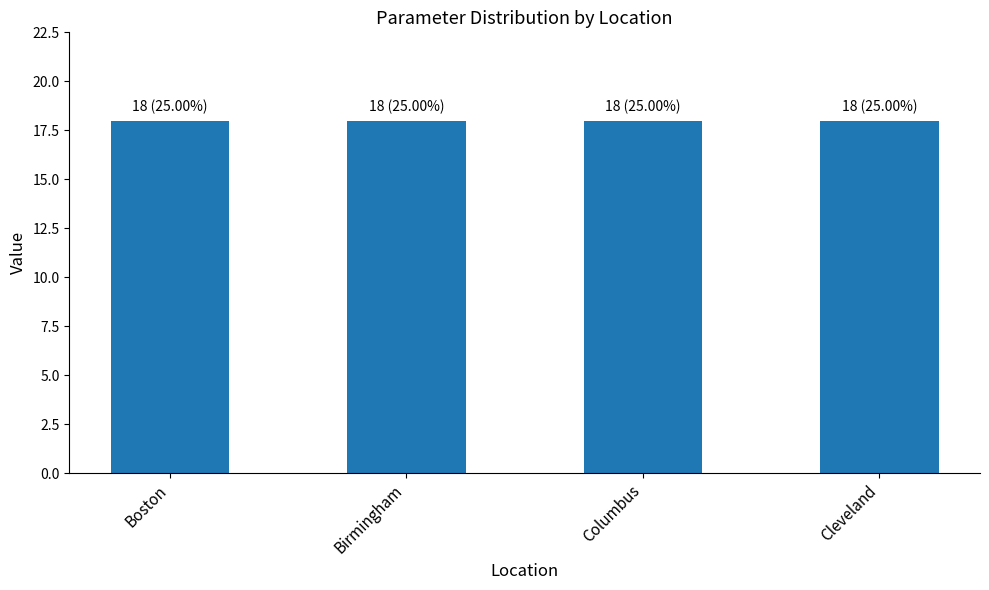

What is the label of the 4th bar from the left?

Cleveland